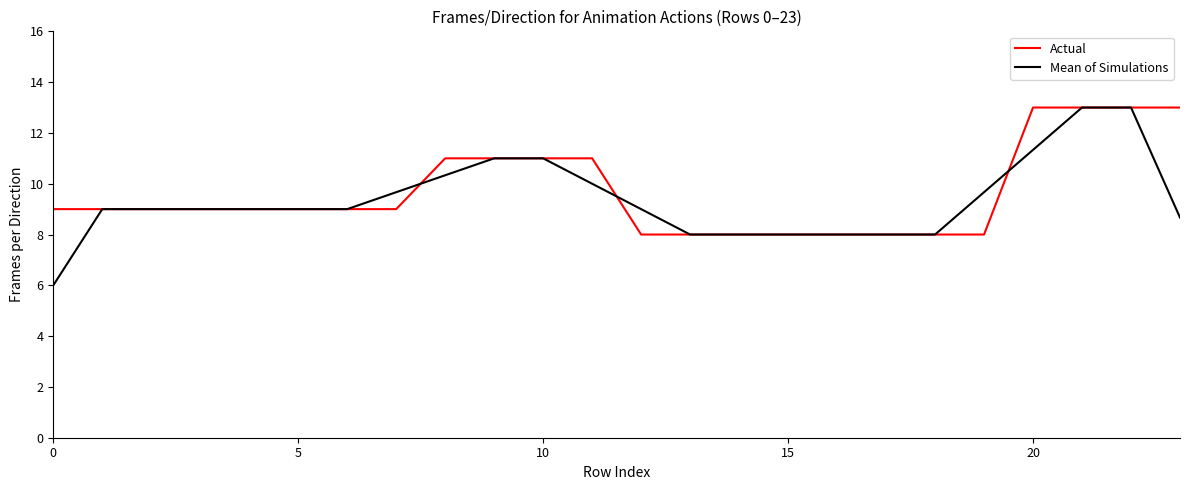

Does the chart display data point markers on the line(s)?

No